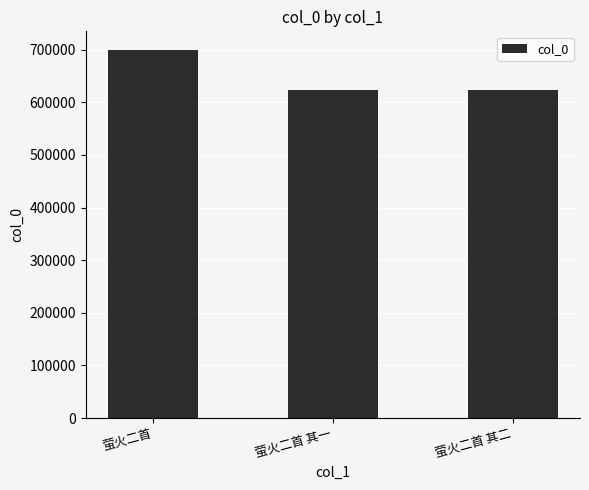

What is the label of the 3rd bar from the left?

萤火二首 其二